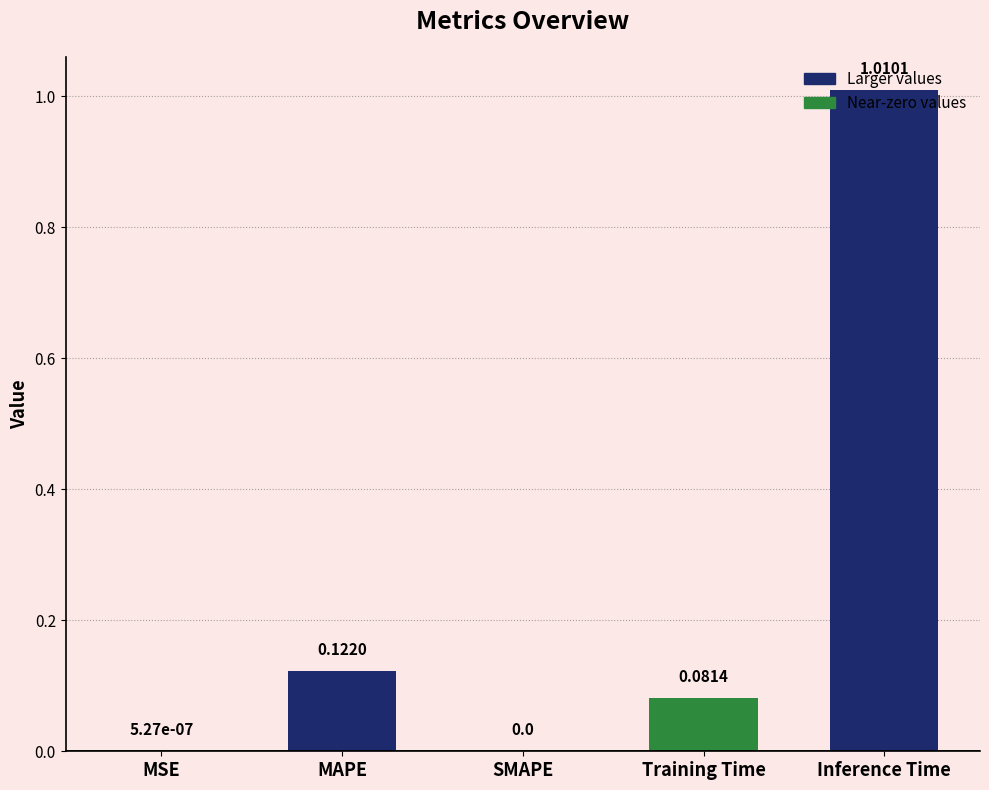

What is the change in value from Training Time to Inference Time?

+0.9